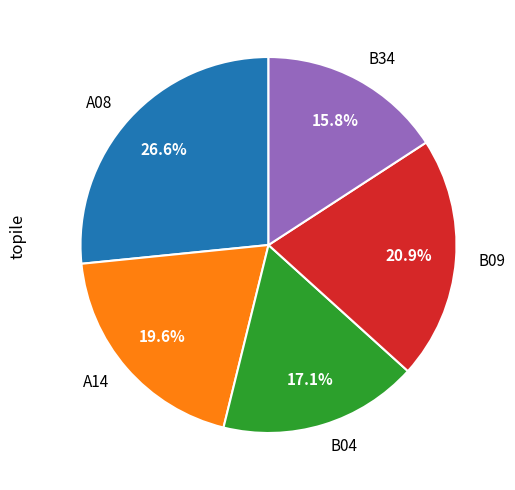

Is there any slice that represents more than half of the pie?

No